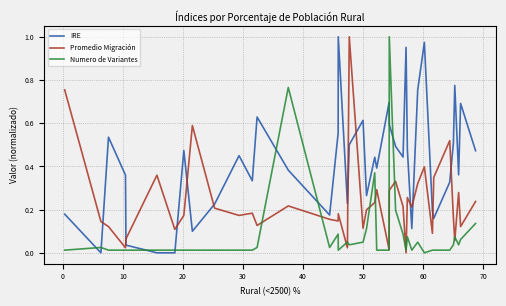

Rank the series by their average value, from lowest to highest.

Numero de Variantes, Promedio Migración, IRE